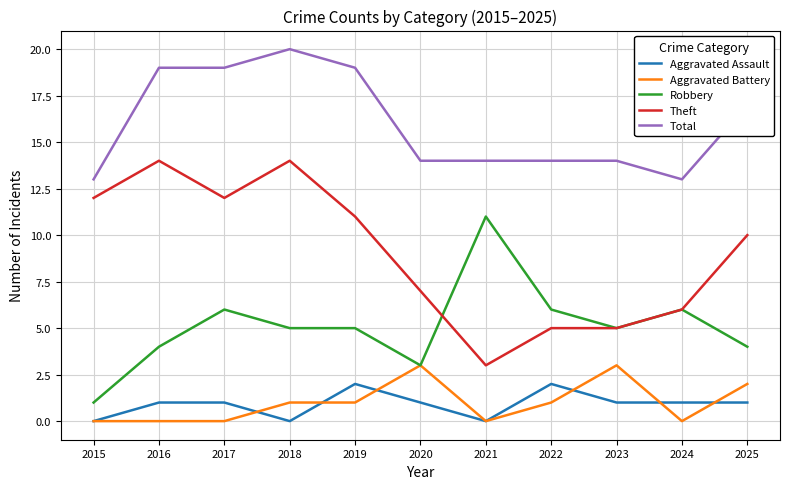

What are all the series names shown in the legend?

Aggravated Assault, Aggravated Battery, Robbery, Theft, Total